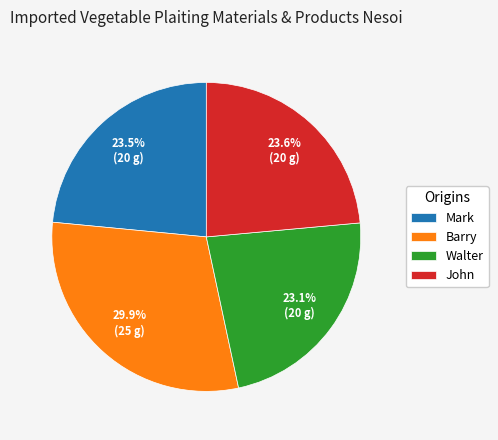

What is the ratio of the value at John to the value at Barry?

0.8